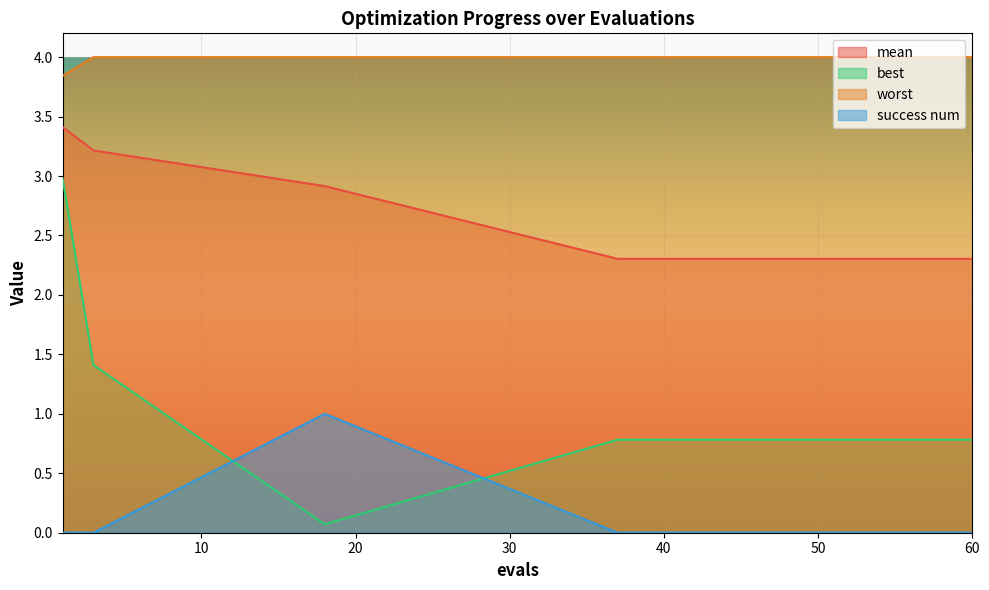

What is the approximate value of mean at 1?

3.4